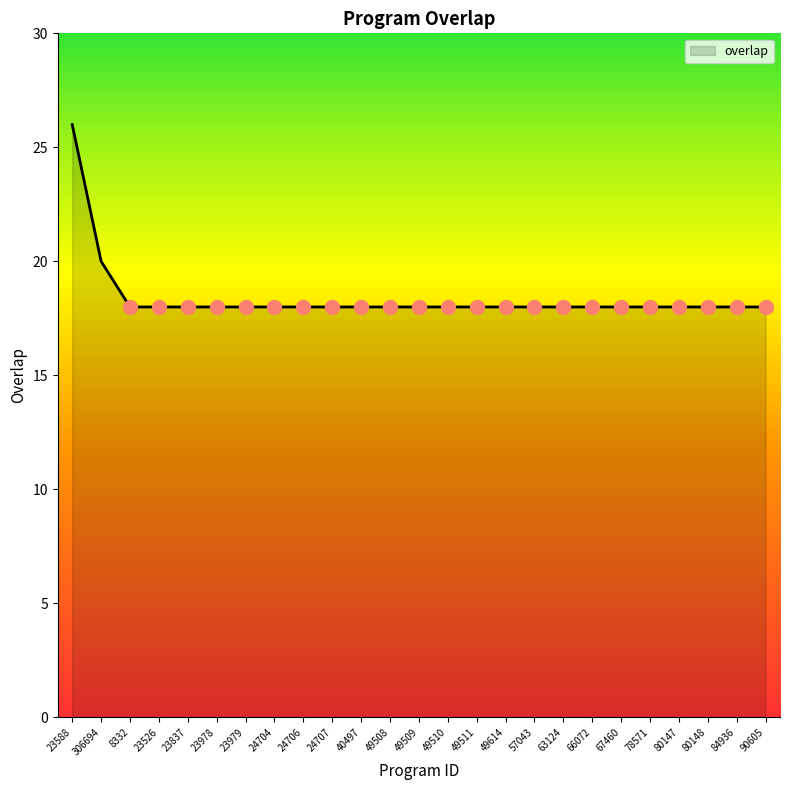

What position from the left is 66072?

19